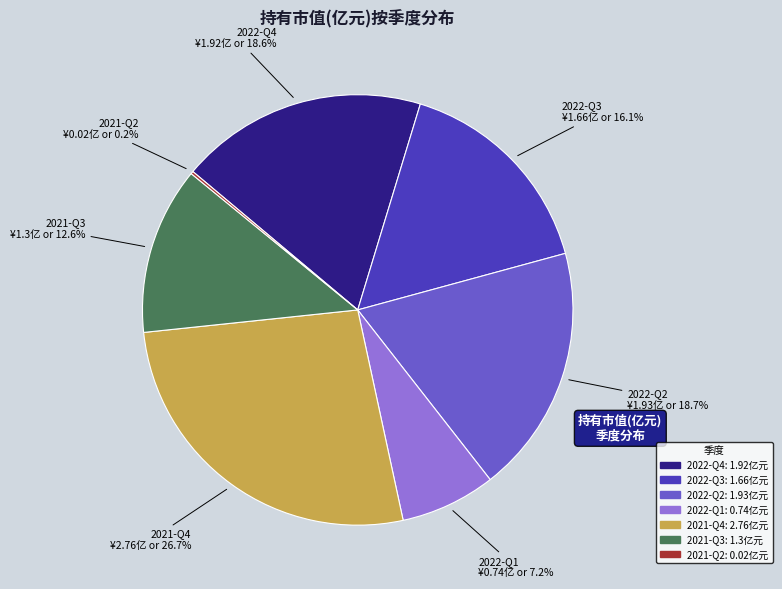

Is 2021-Q4 the majority of the pie?

No